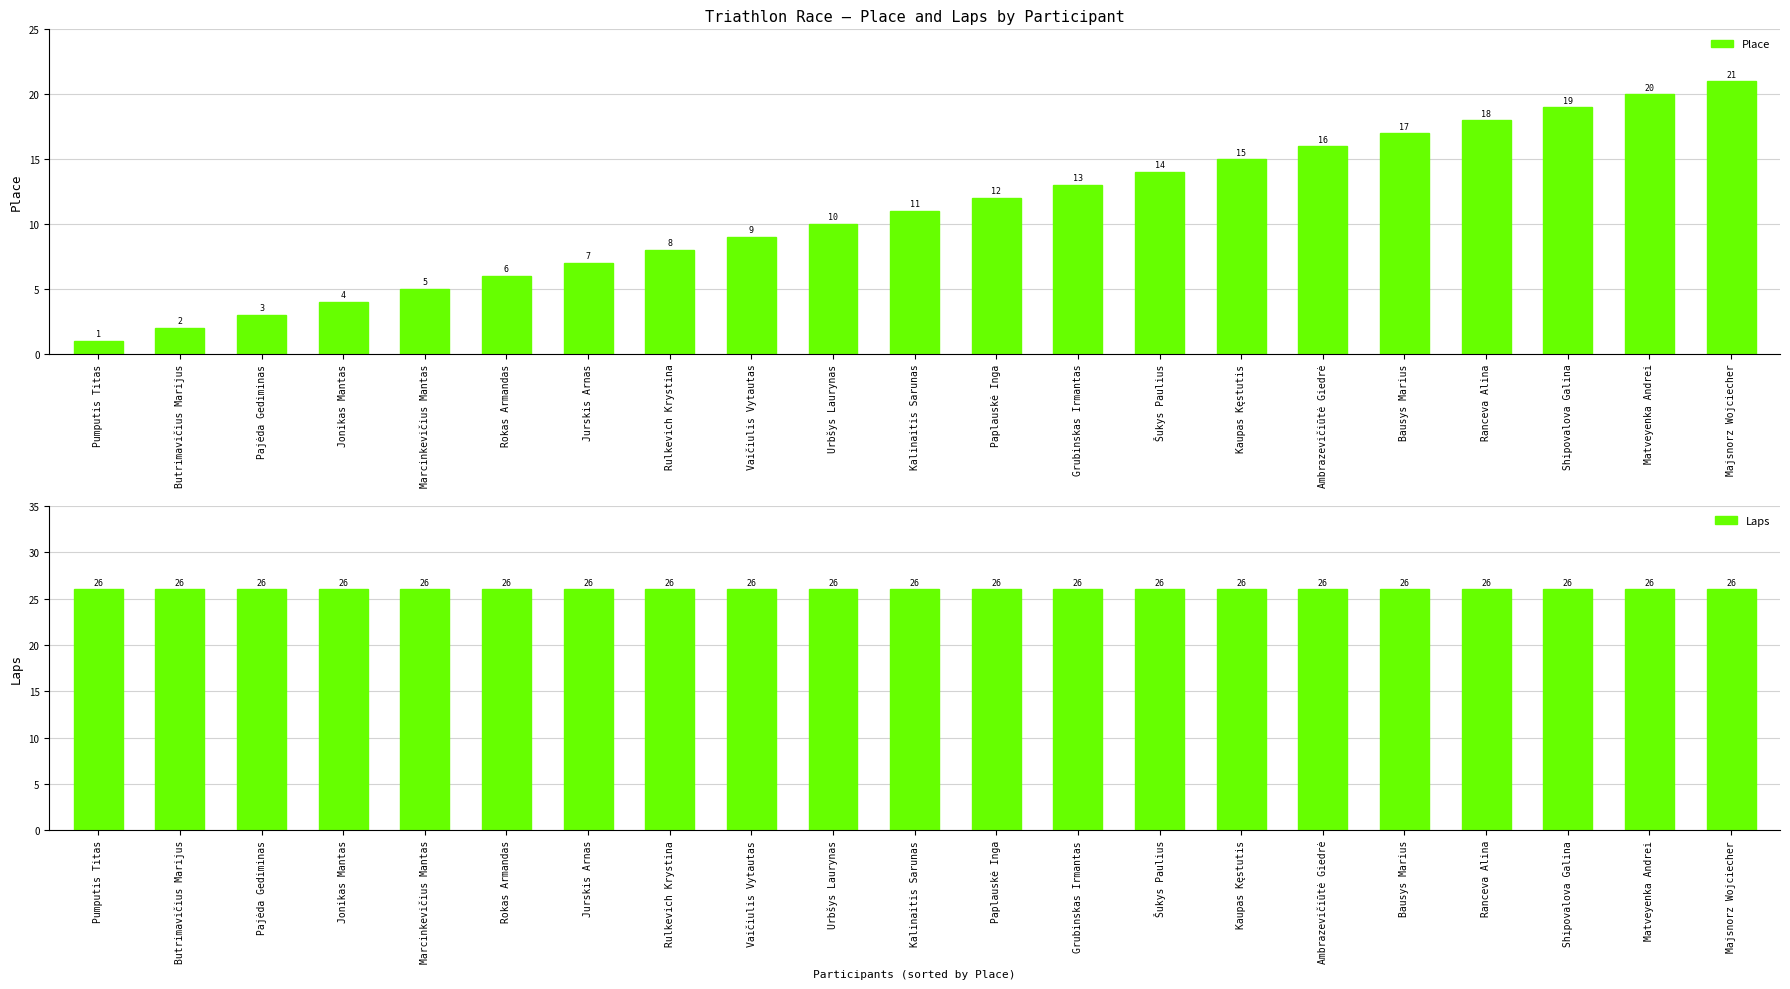

What is the average value of the Laps series?

26